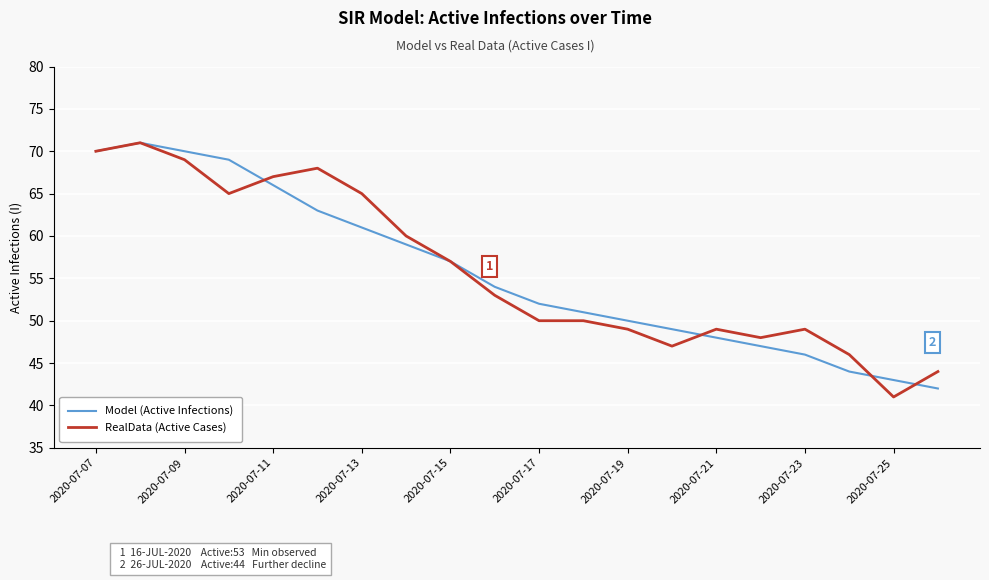

What is the smallest value displayed?

41